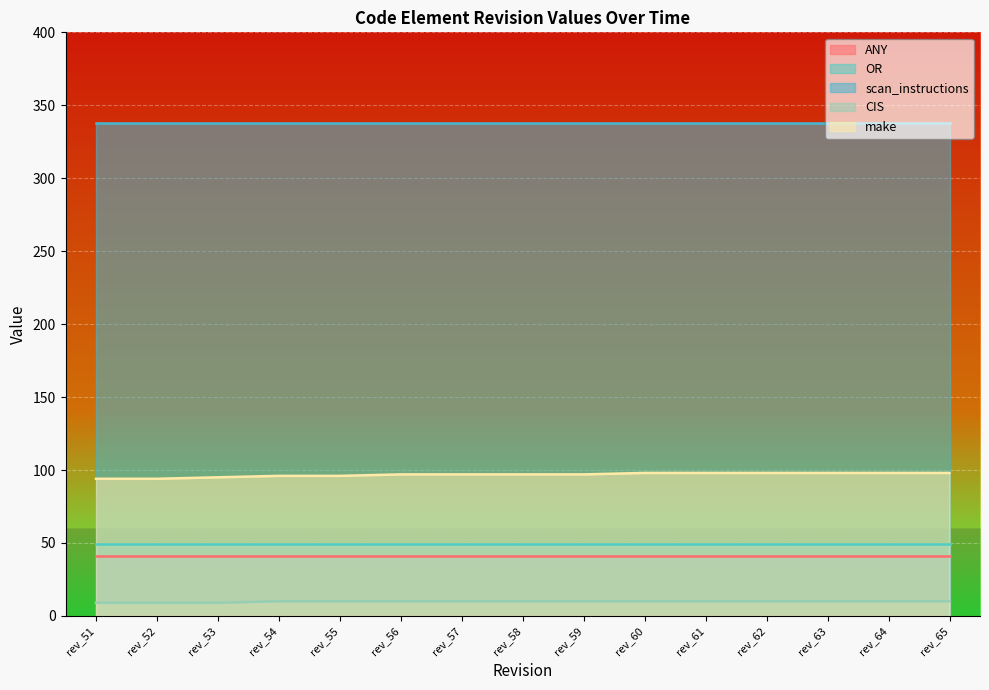

True or false: ANY and CIS intersect in this chart.

False